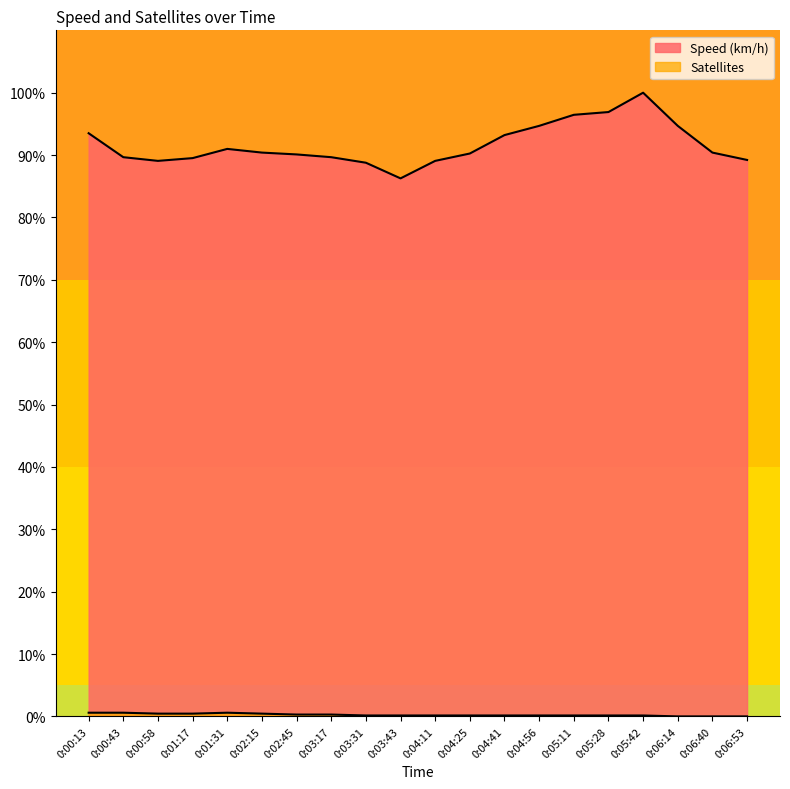

List the series in order of their peak value, lowest first.

Satellites, Speed (km/h)